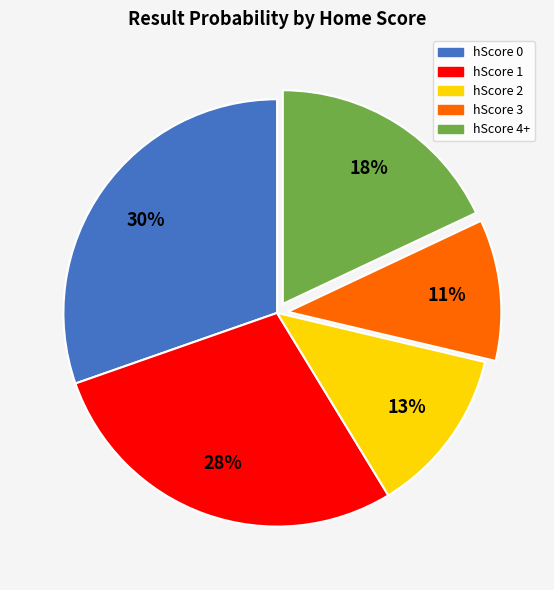

Is hScore 2 the majority of the pie?

No